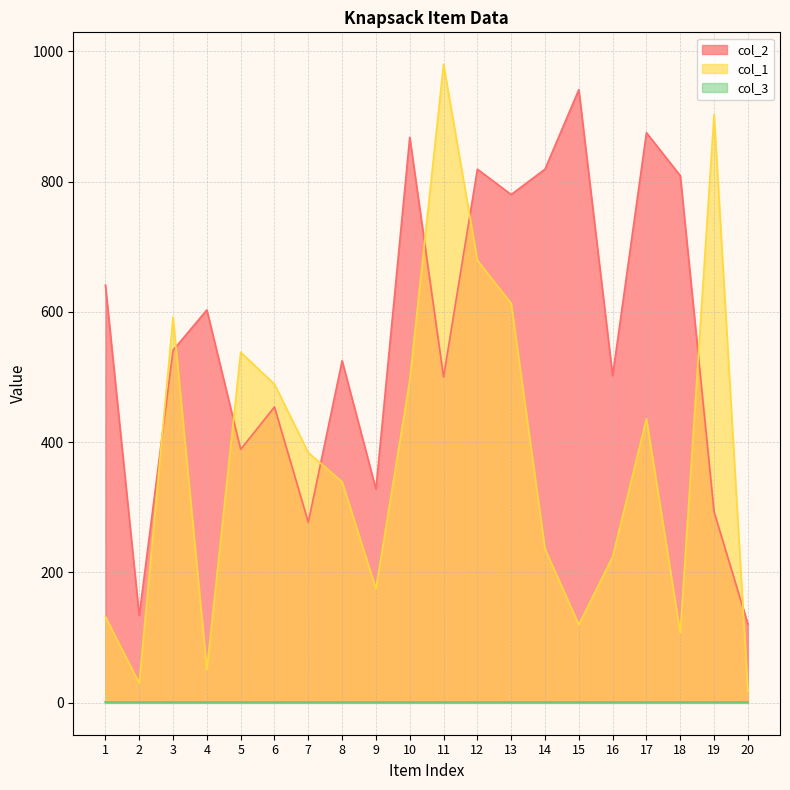

In col_2, how many points are higher than both neighbors (excluding endpoints)?

7